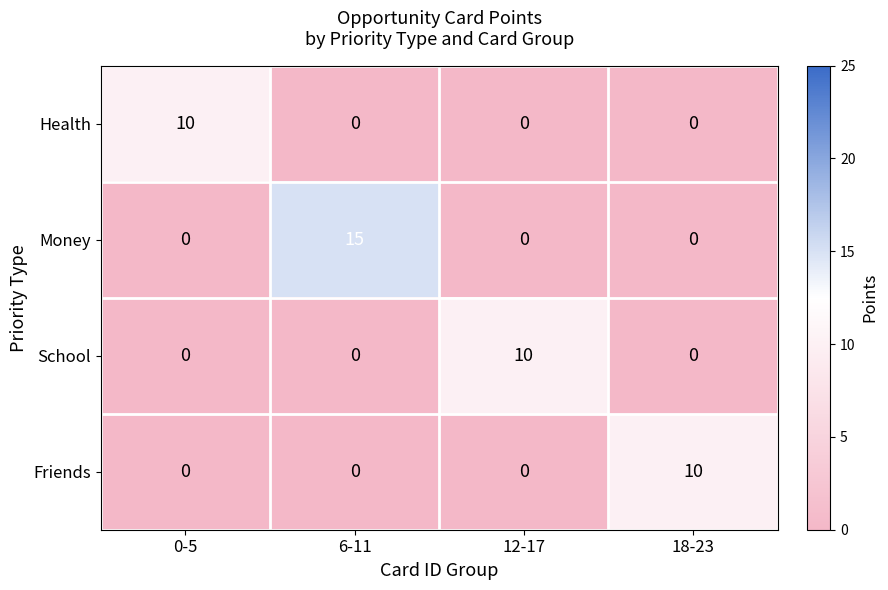

The value of Health at 0-5 is 18. True or false?

False